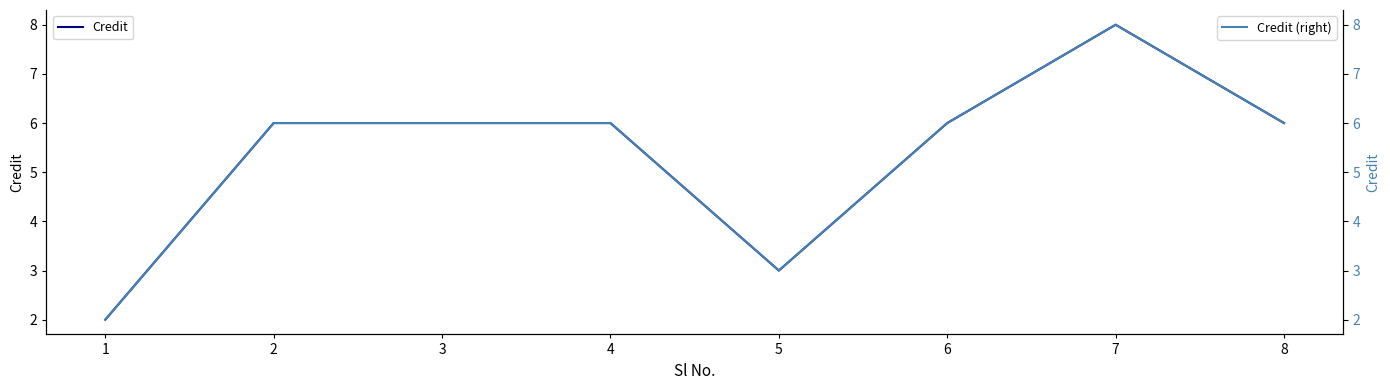

List the series in order of their peak value, lowest first.

Credit, Credit (right)